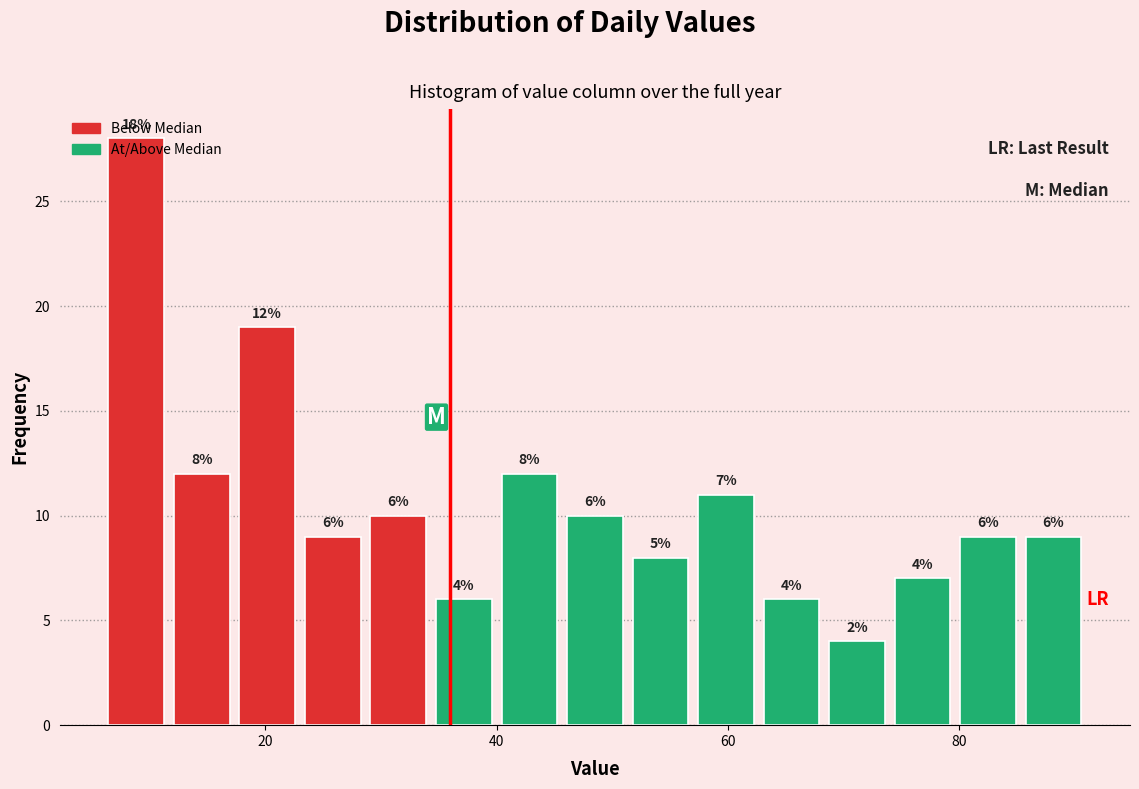

Around what value on the x-axis is the tallest bar? Give the approximate position of its centre, as read against the axis.

8